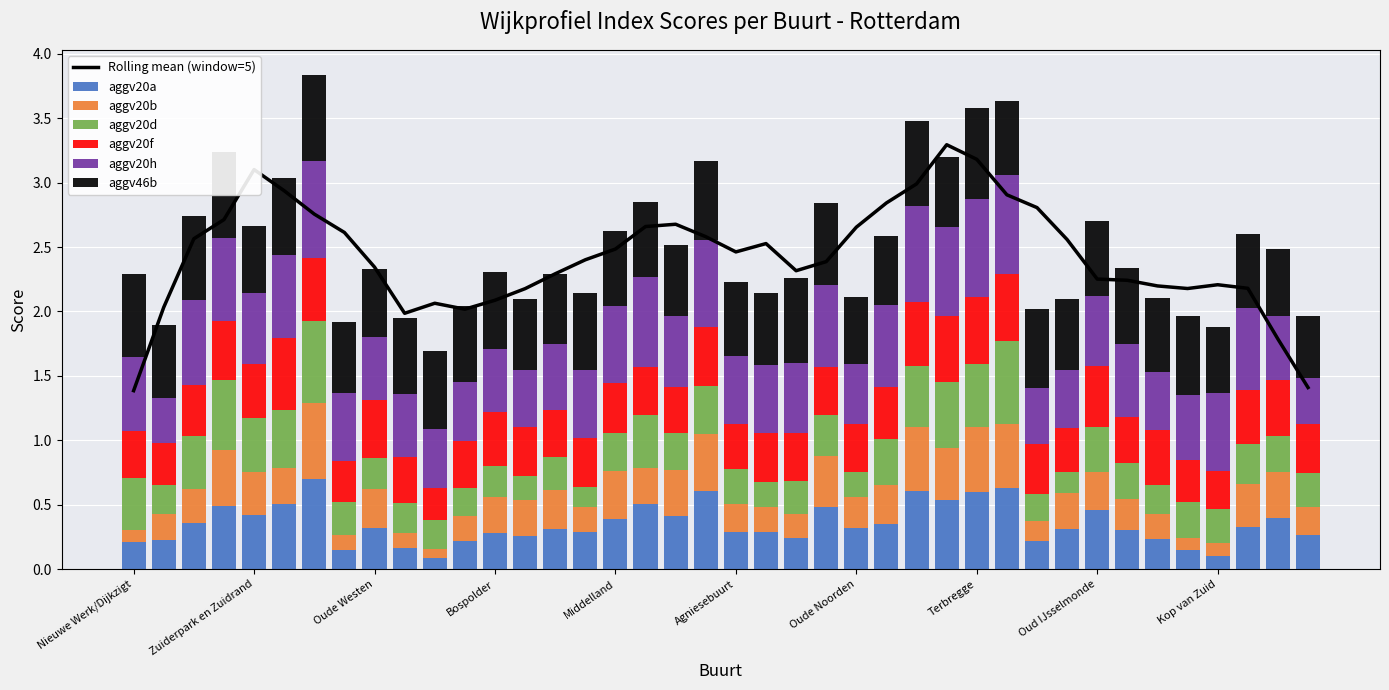

Which label corresponds to the smallest value in the chart?

CS-kwartier